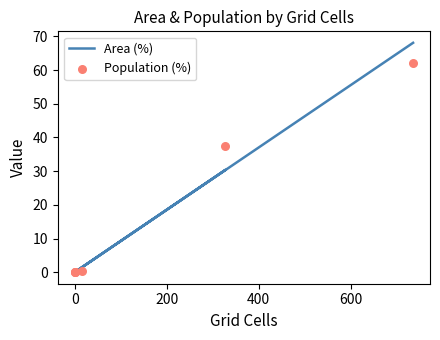

Which series has the widest spread of Y values?

Area (%)